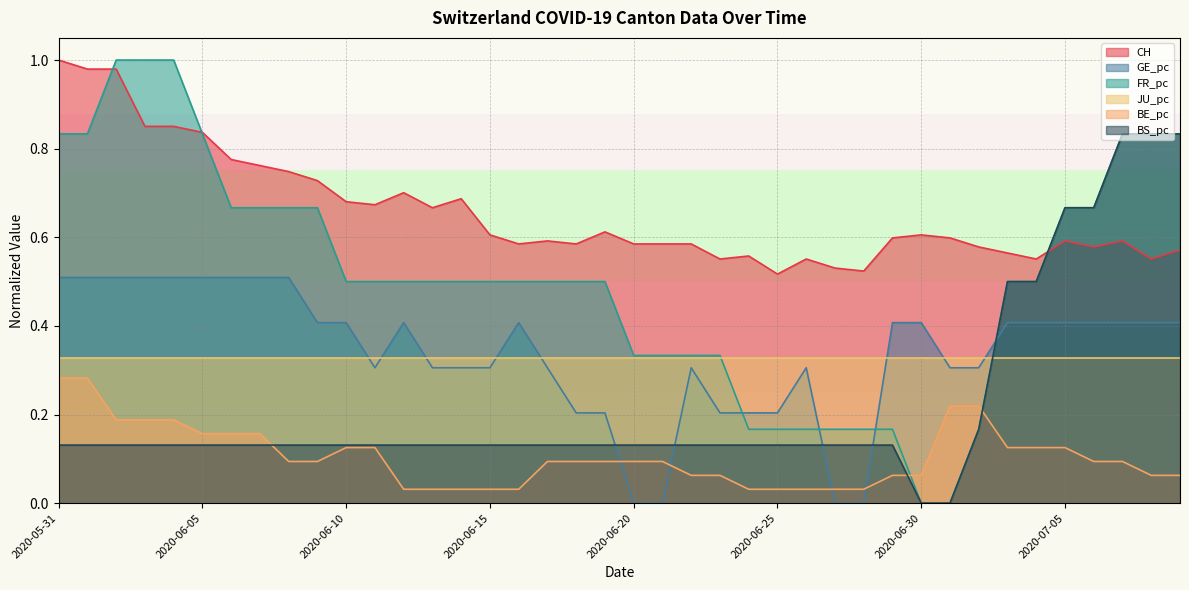

At which category is the sum across all series the highest?

2020-06-02